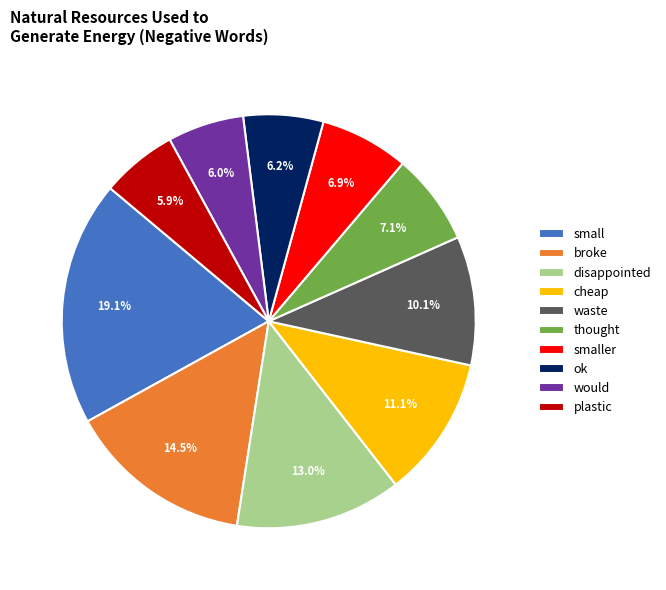

Which category has the biggest portion of the pie?

small